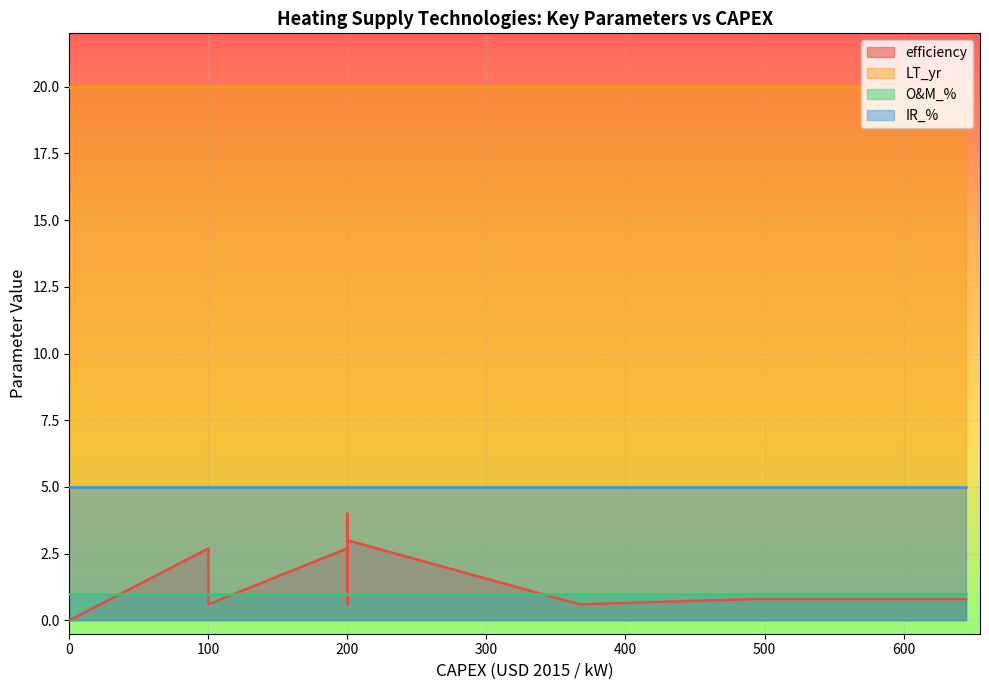

Which series has the largest total across all categories?

LT_yr